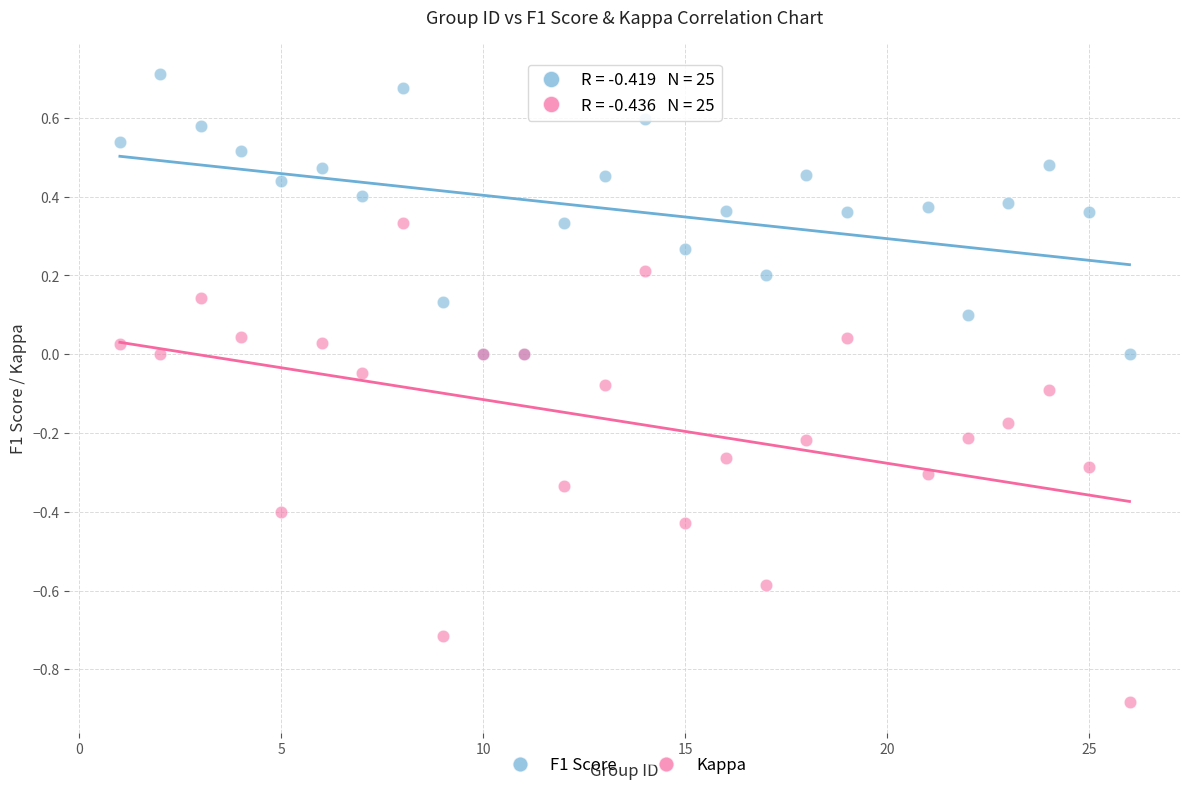

Which series reaches the maximum Y coordinate?

F1 Score